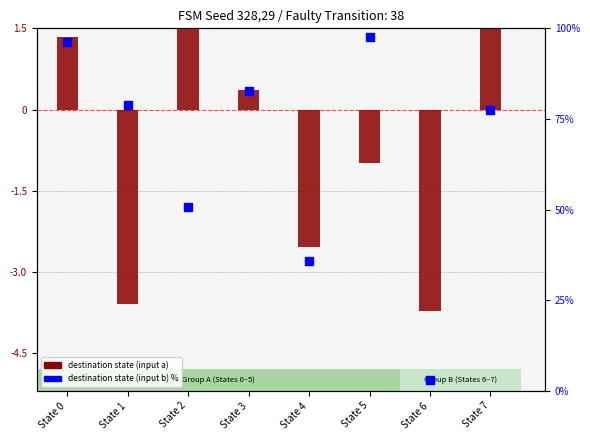

Which series has the largest total across all categories?

destination state (input b) %